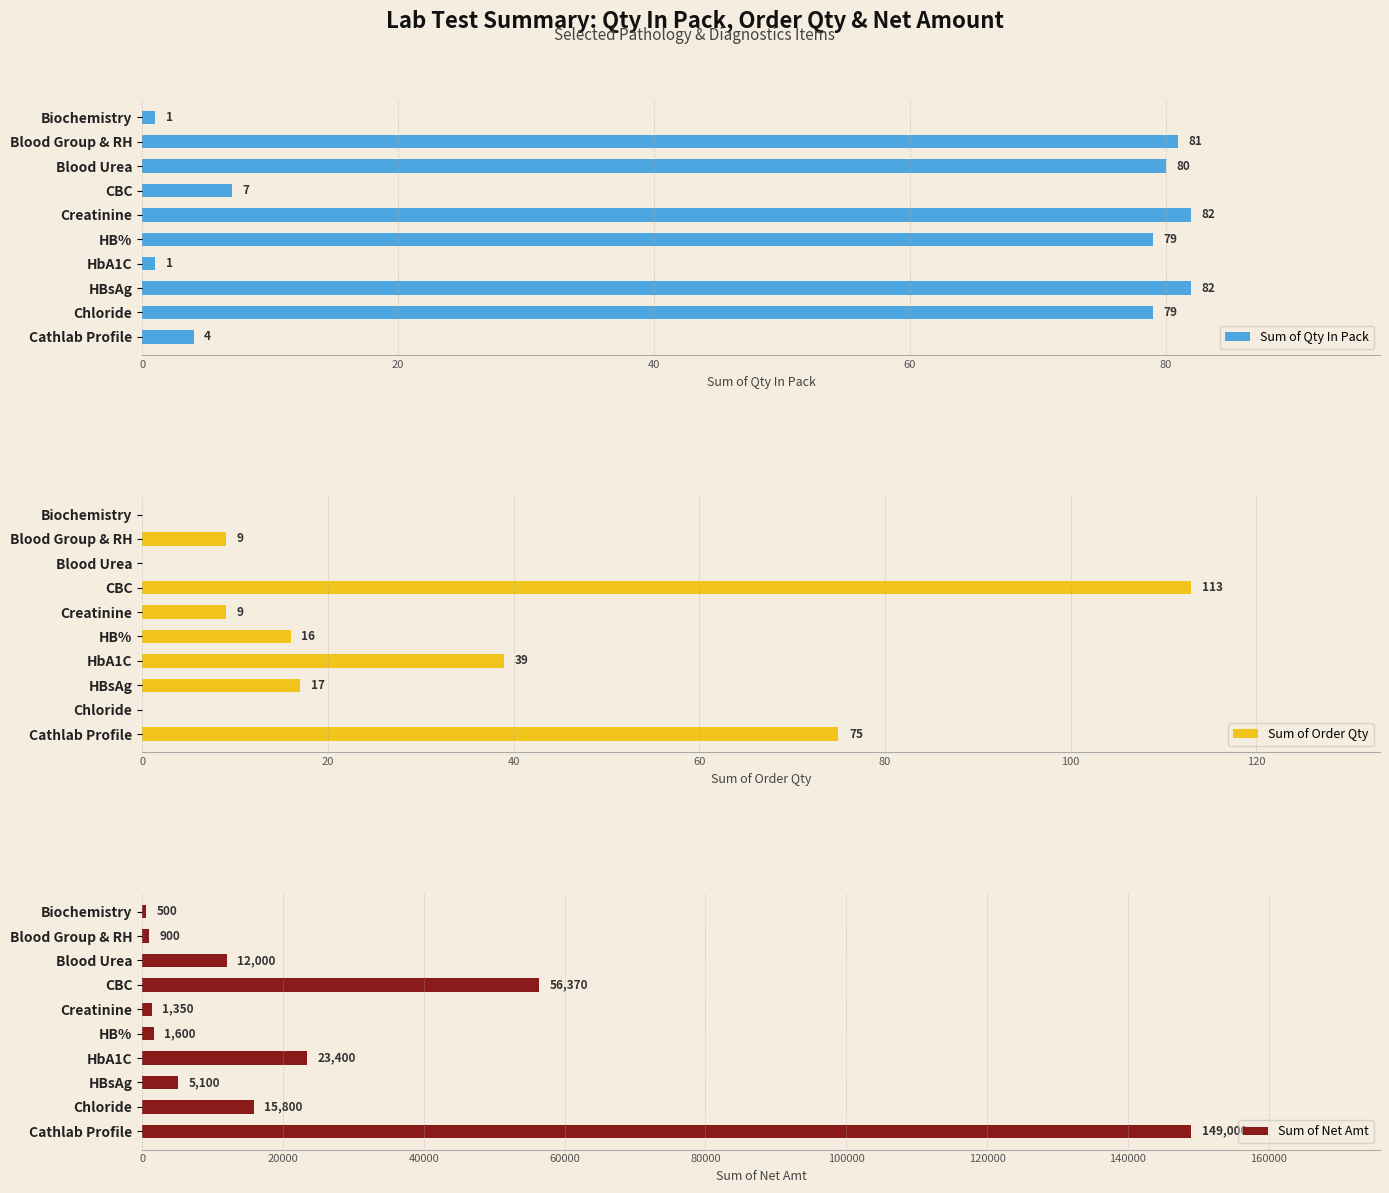

Count the number of data series in this chart.

3